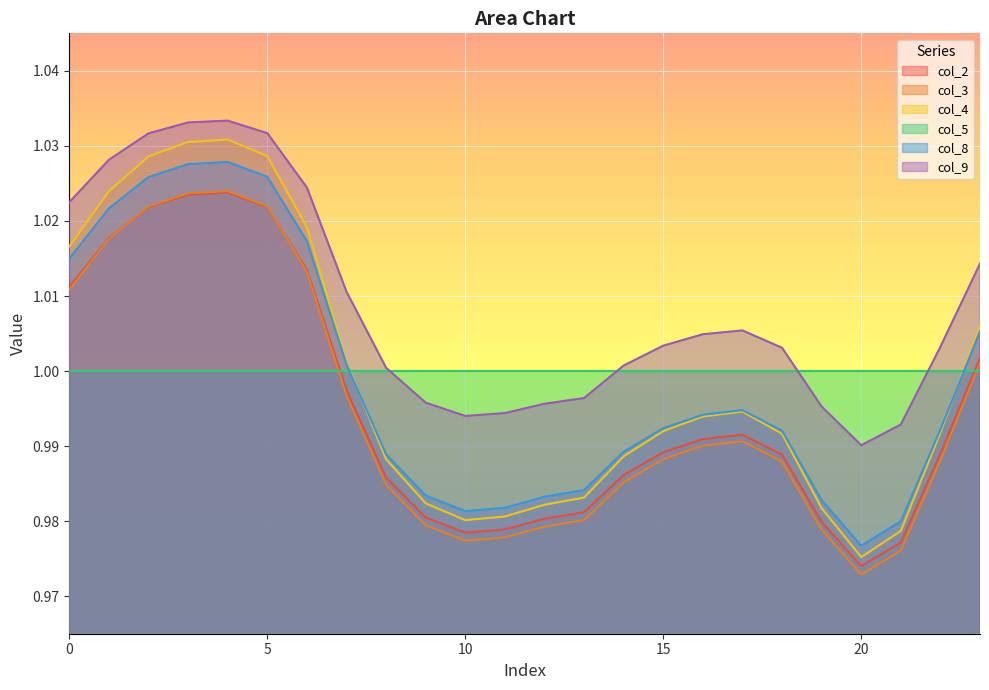

What are all the series names shown in the legend?

col_2, col_3, col_4, col_5, col_8, col_9